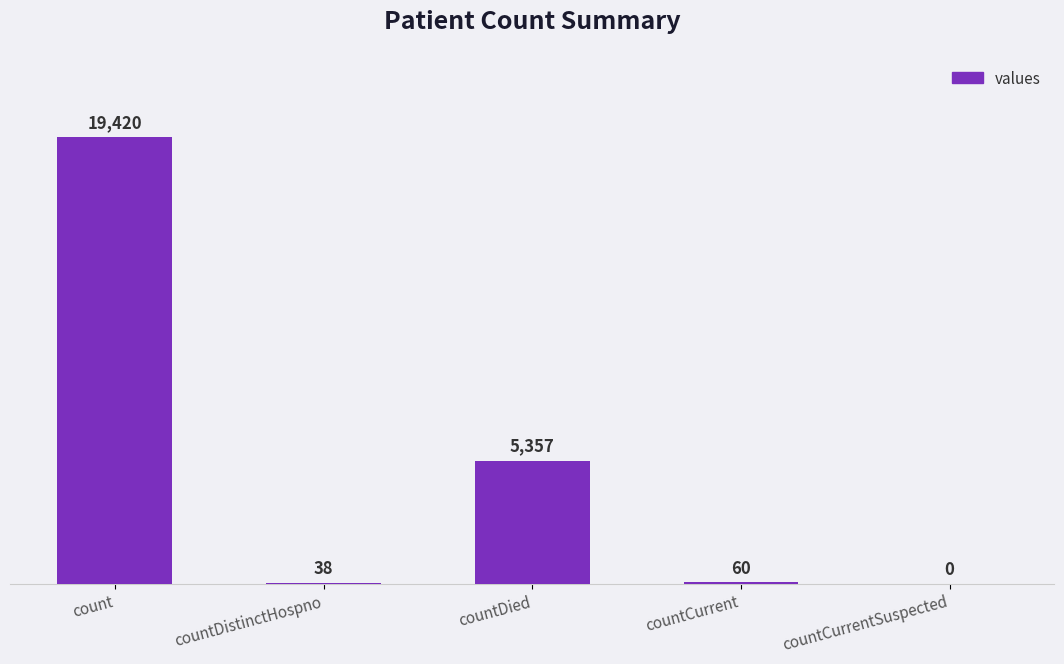

Where does the data first go above 60?

count